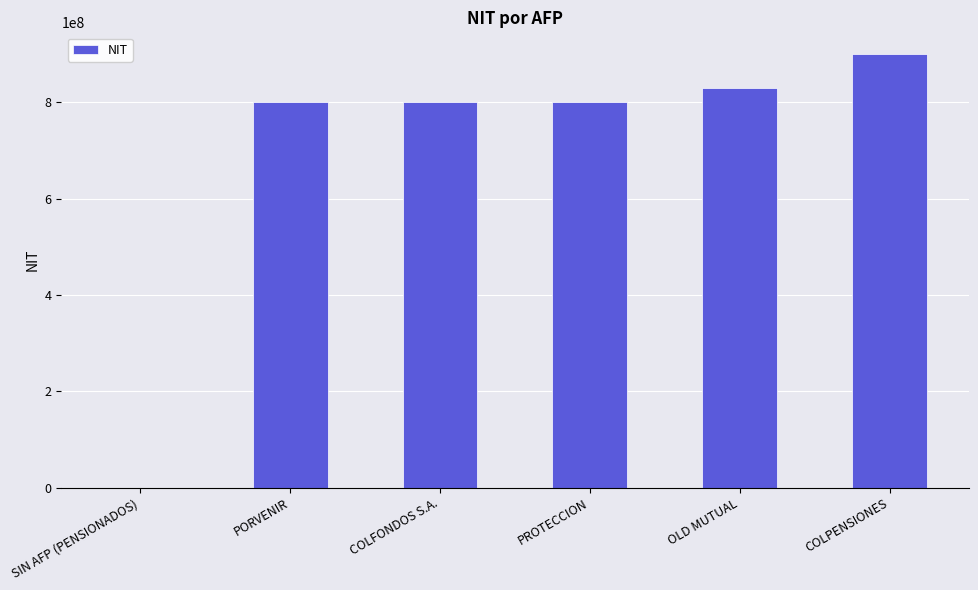

What is the average value?

688523937